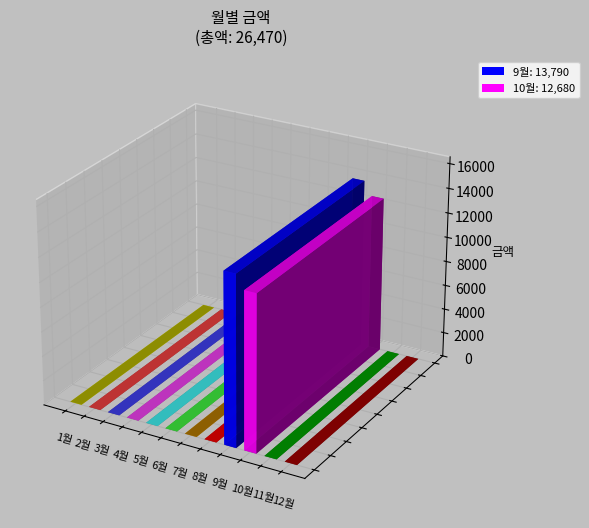

How many data points are above 0?

2